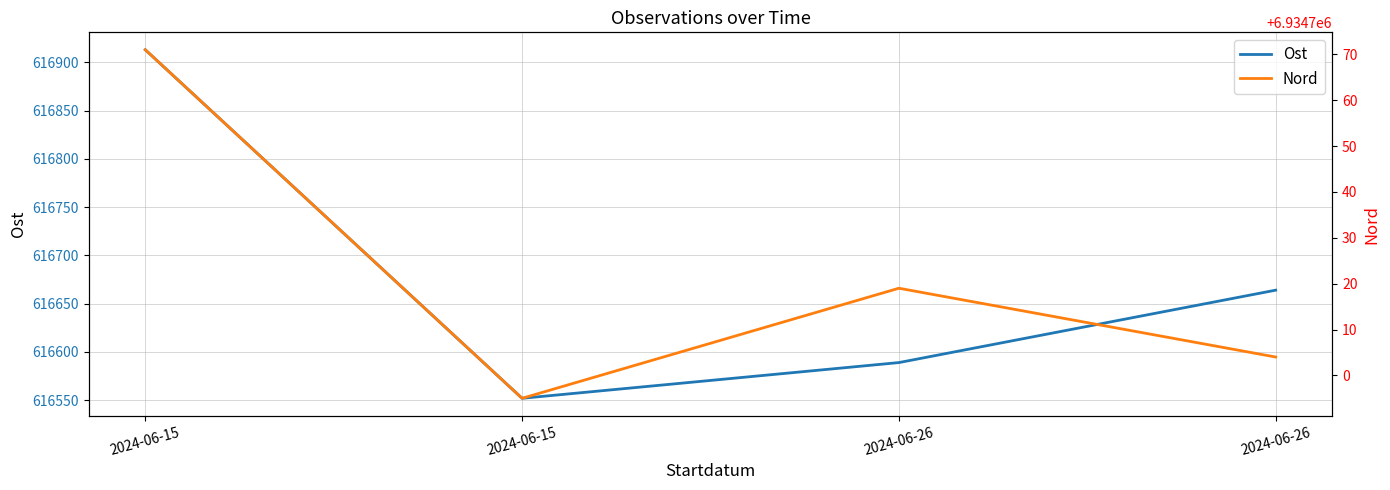

Reading left to right, what are all the values shown in this chart?

Ost: 616913	616552	616589	616664
Nord: 6934771	6934695	6934719	6934704